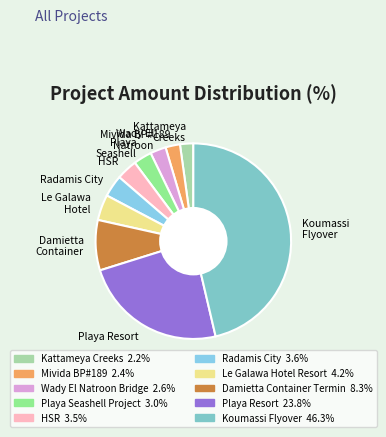

Which category has the biggest portion of the pie?

Koumassi Flyover